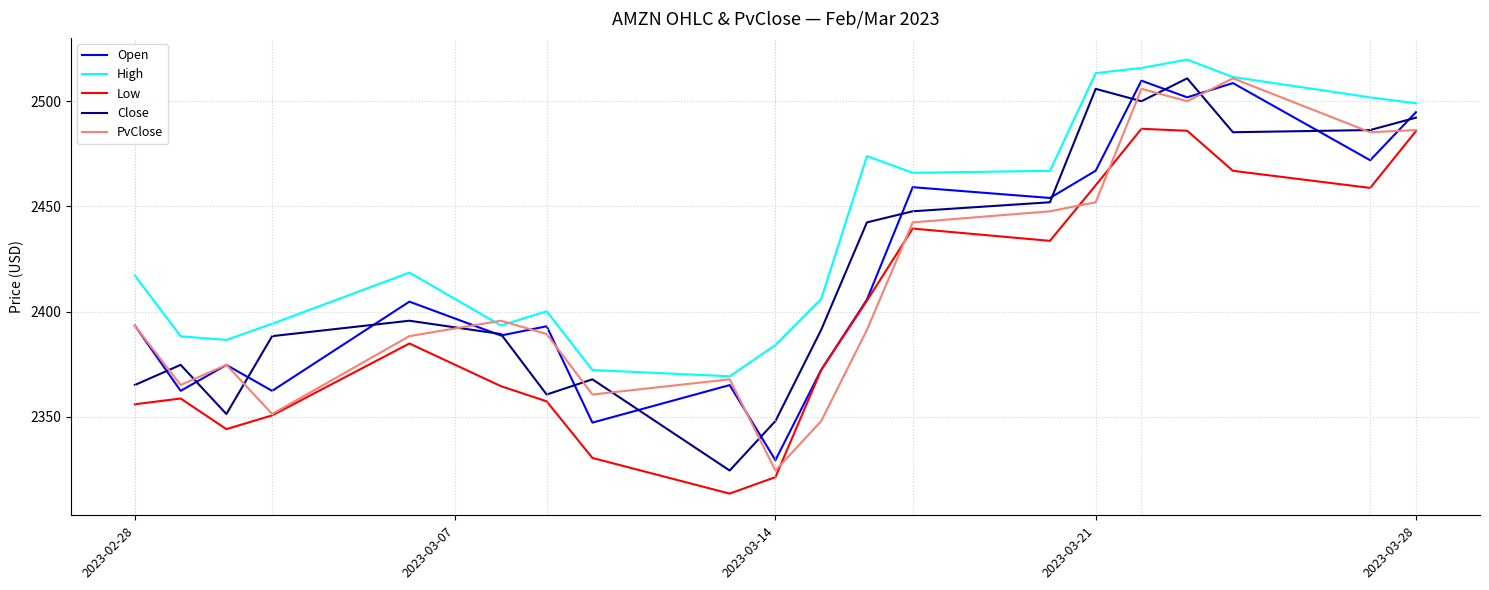

Which series has the largest total across all categories?

High